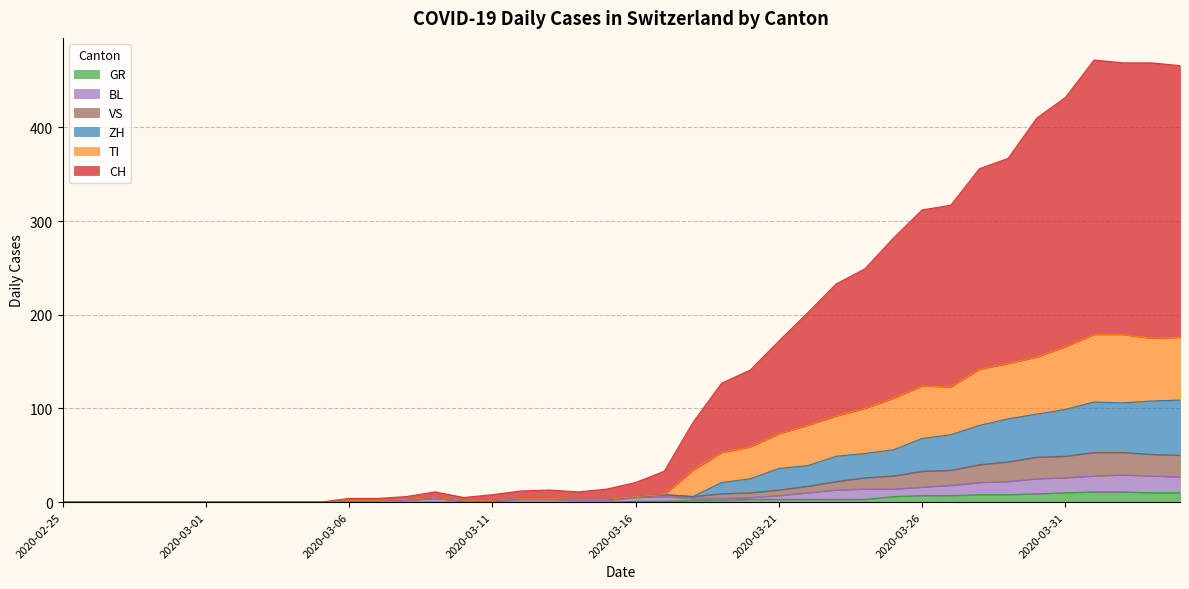

At which label is GR closest to 5?

2020-03-25